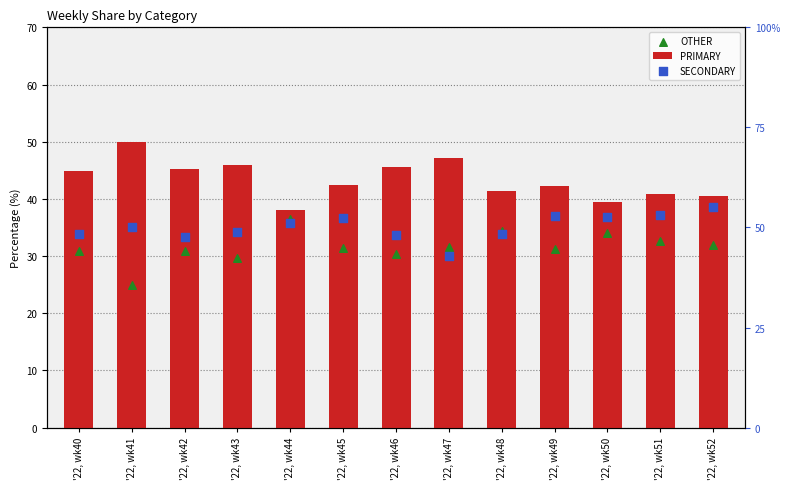

Which series contains the lowest Y value?

SECONDARY